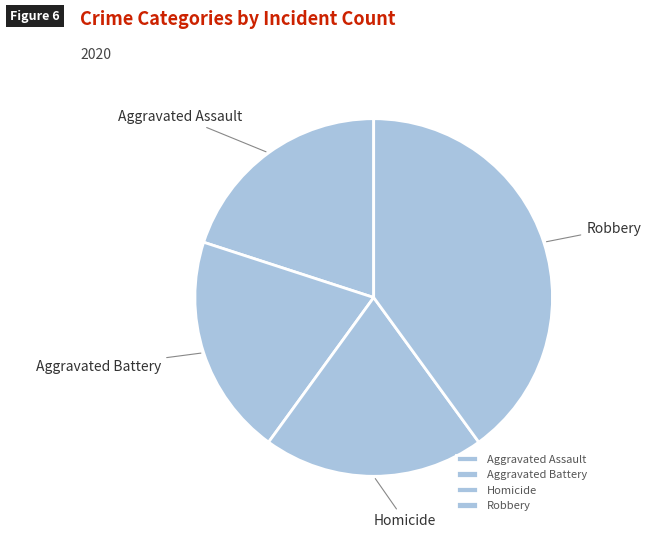

Does any single category account for the majority?

No